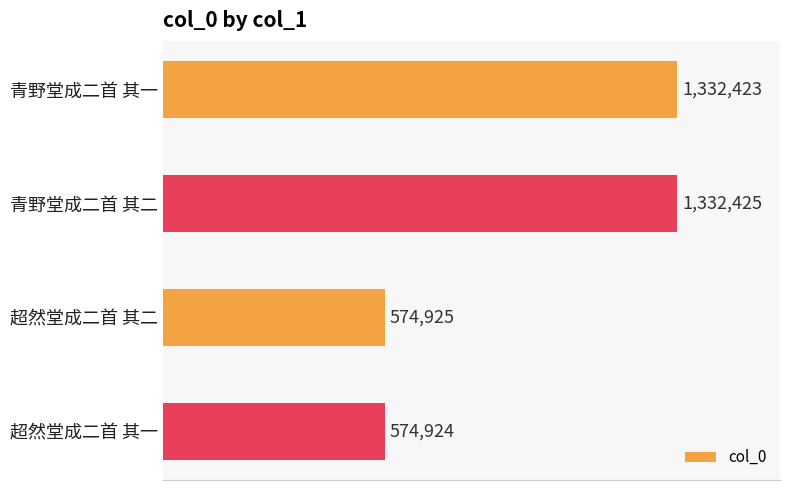

How many bars are there in total?

4